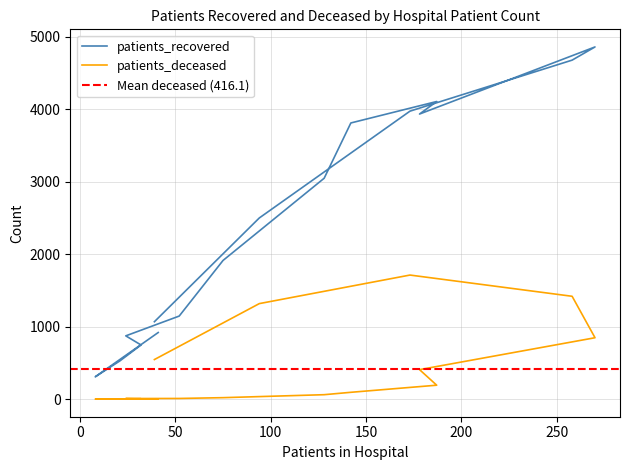

What are all the series names shown in the legend?

patients_recovered, patients_deceased